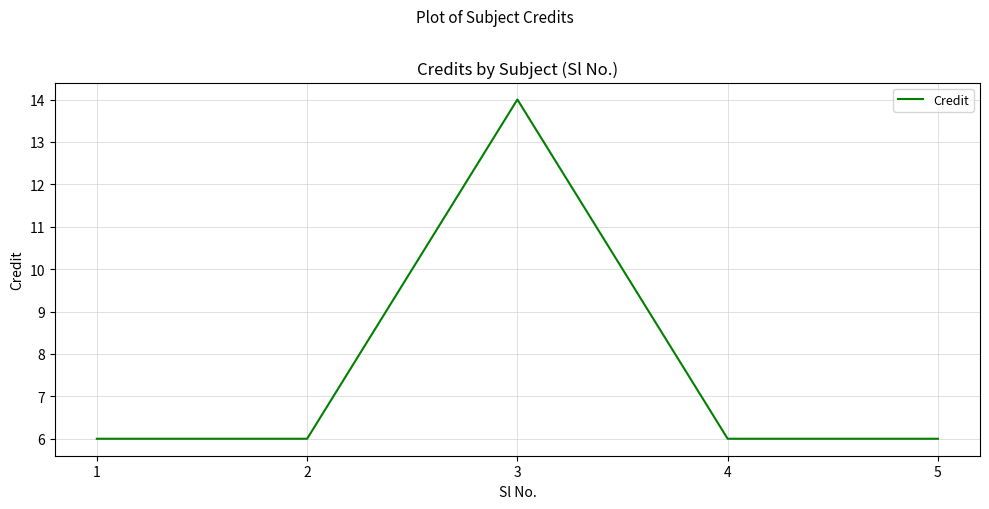

Is it true that the value at 5 is 3?

False